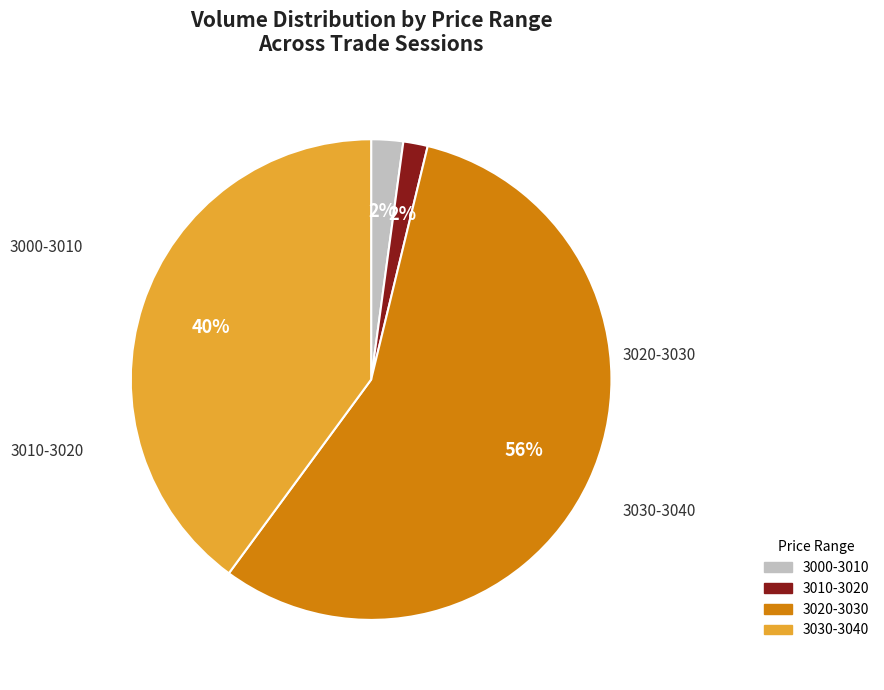

Count the number of slices in the pie.

4